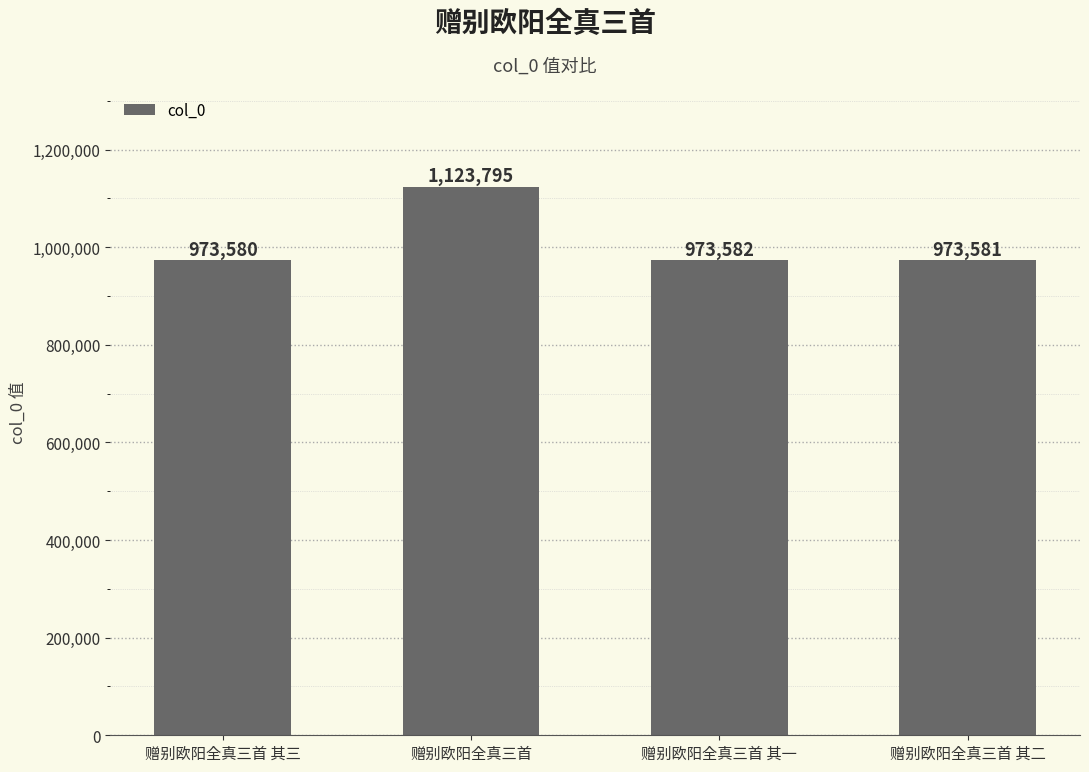

Between 赠别欧阳全真三首 其二 and 赠别欧阳全真三首 其三, which is larger?

赠别欧阳全真三首 其二